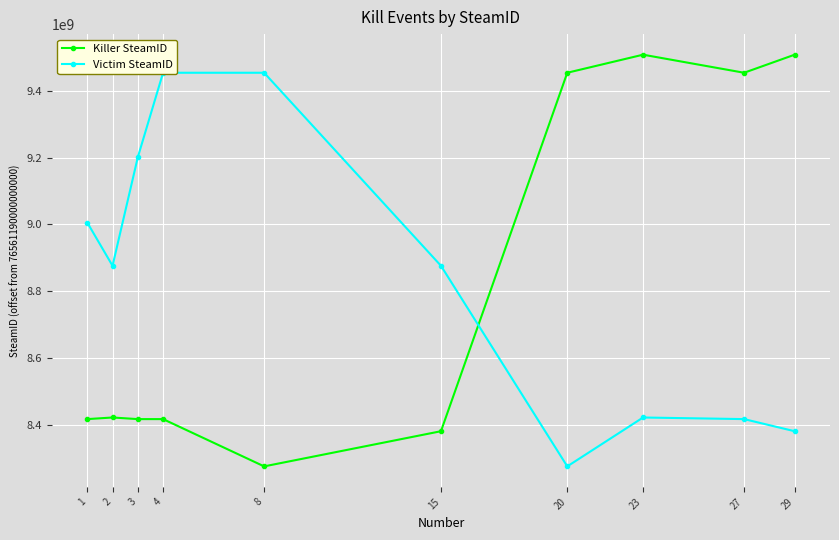

Rank the series by their maximum value, from lowest to highest.

Victim SteamID, Killer SteamID